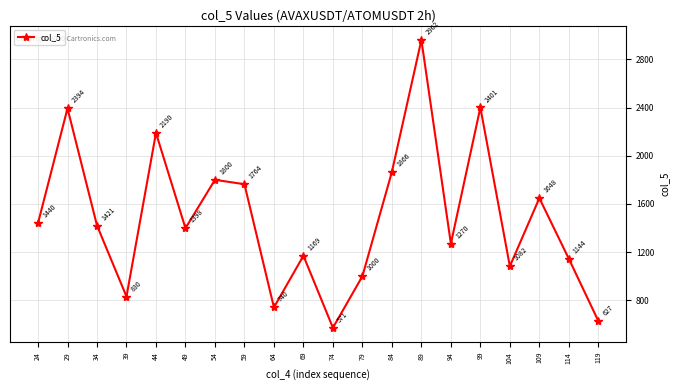

At which label is the value closest to 1766?

59